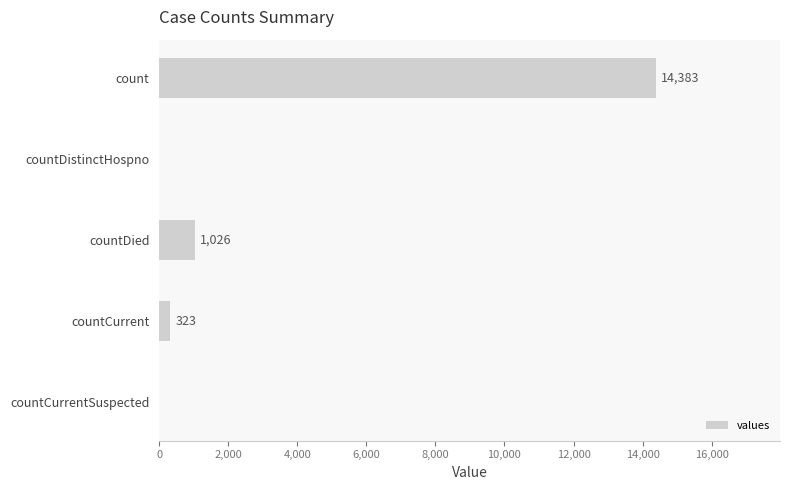

Reading top to bottom, transcribe all the data shown in this chart.

count=14383	countDistinctHospno=0	countDied=1026	countCurrent=323	countCurrentSuspected=0